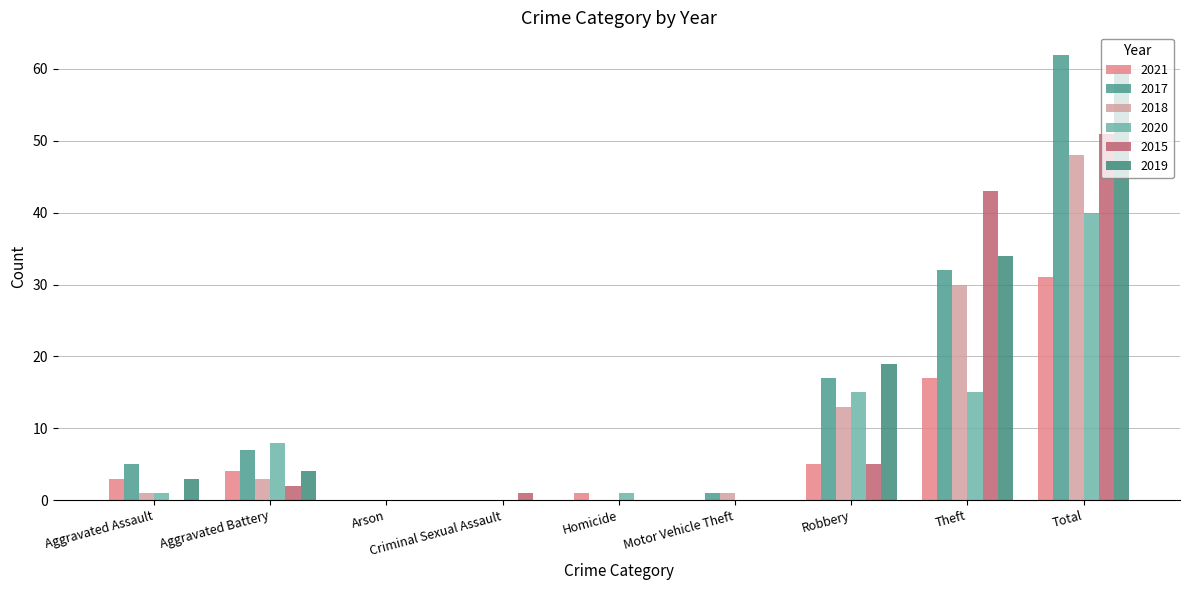

What is the label of the 4th bar from the left?

Criminal Sexual Assault